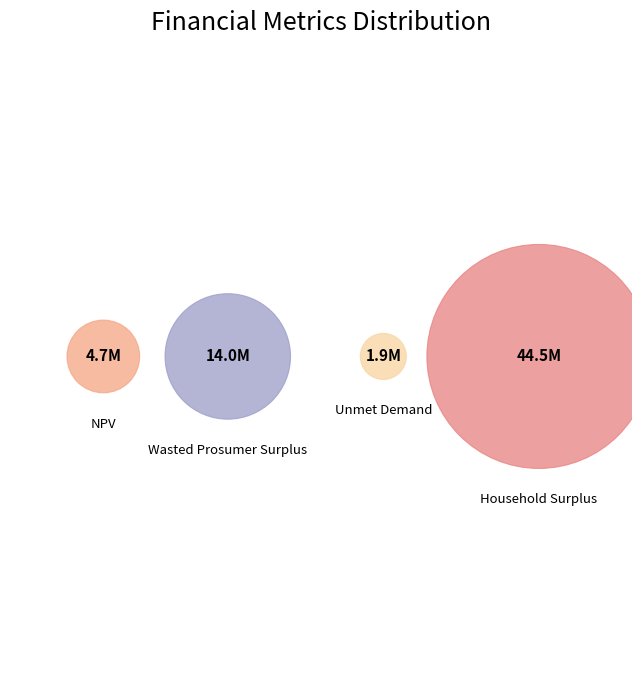

Which category has the smallest portion of the pie?

Unmet Demand